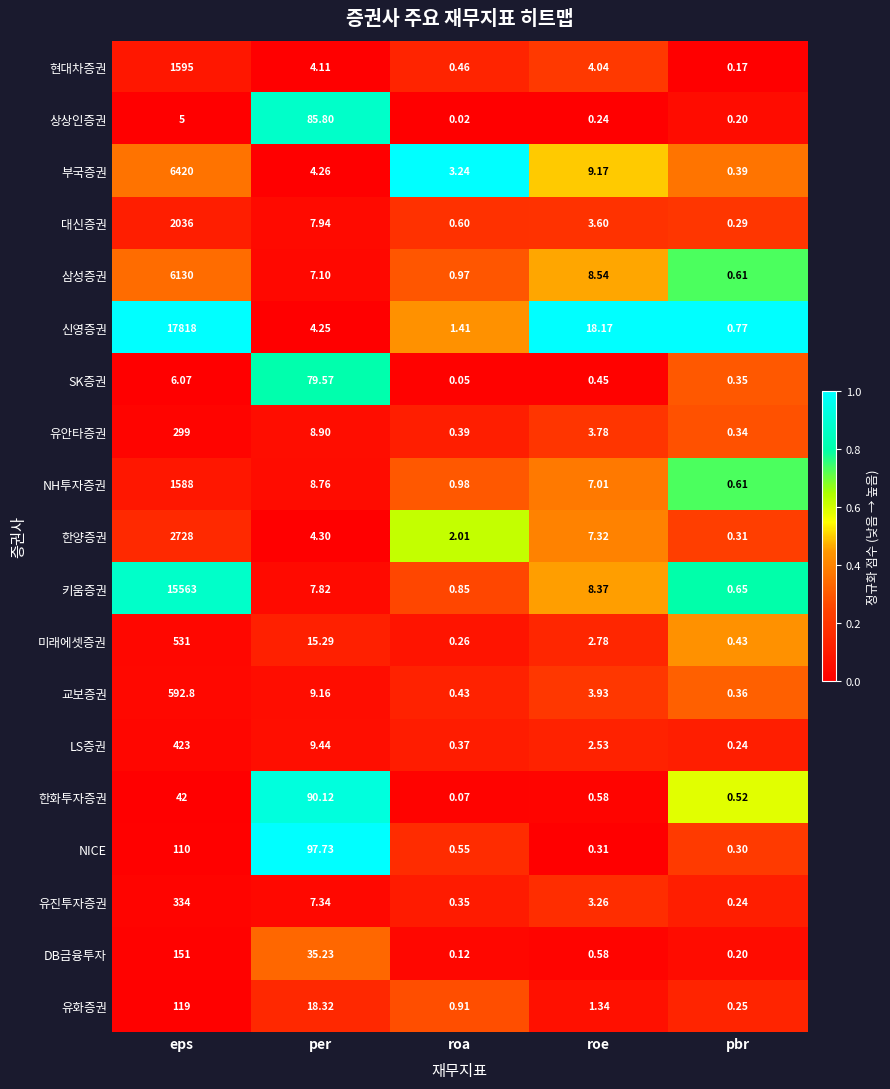

Rank the categories by 상상인증권 value from lowest to highest.

roa, pbr, roe, eps, per